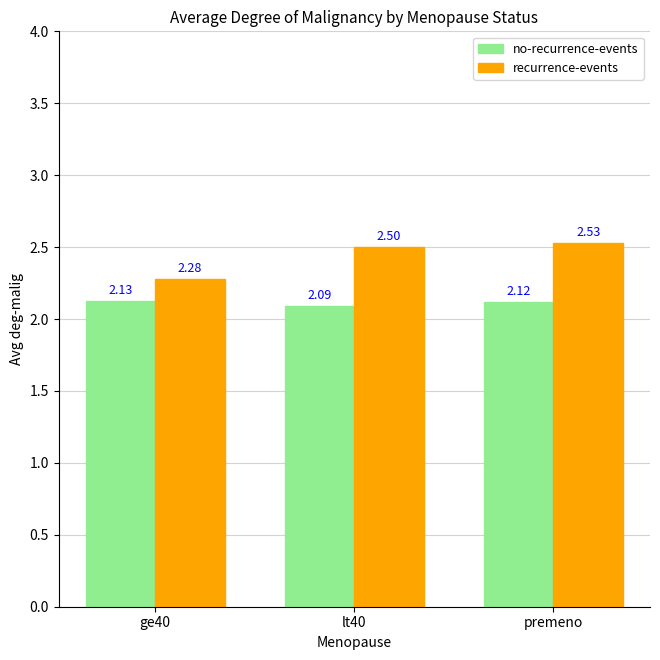

Where is recurrence-events nearest to the value 2?

ge40